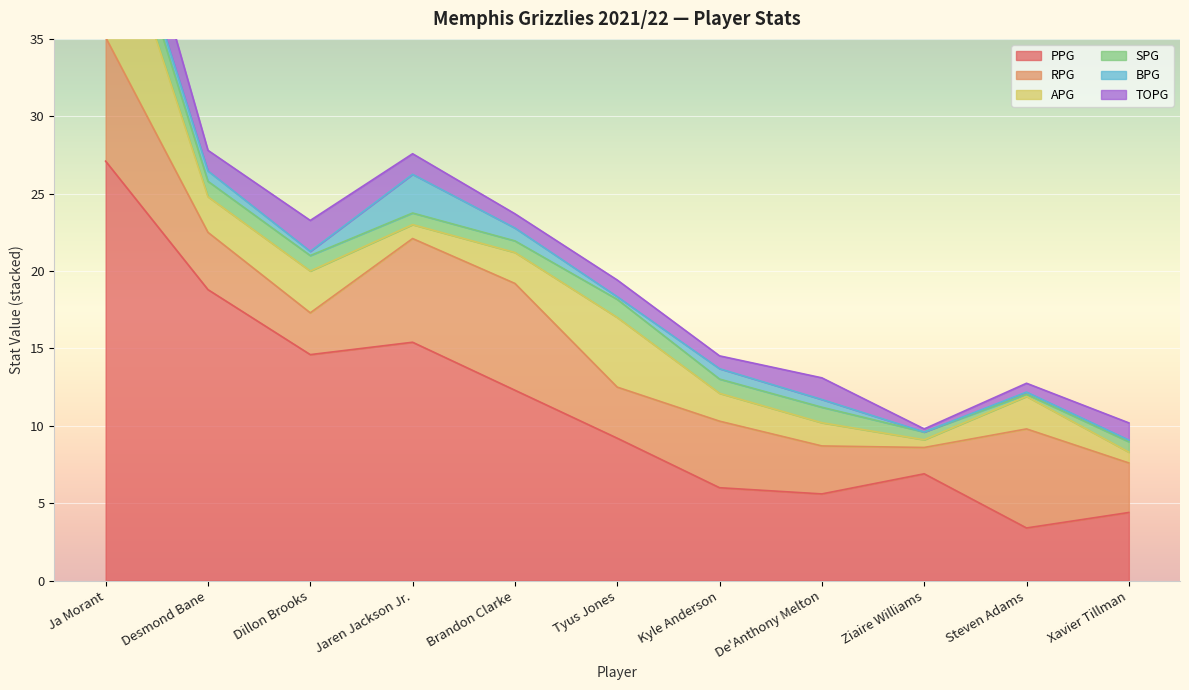

The APG series shows 3.6 at Ja Morant. True or false?

False